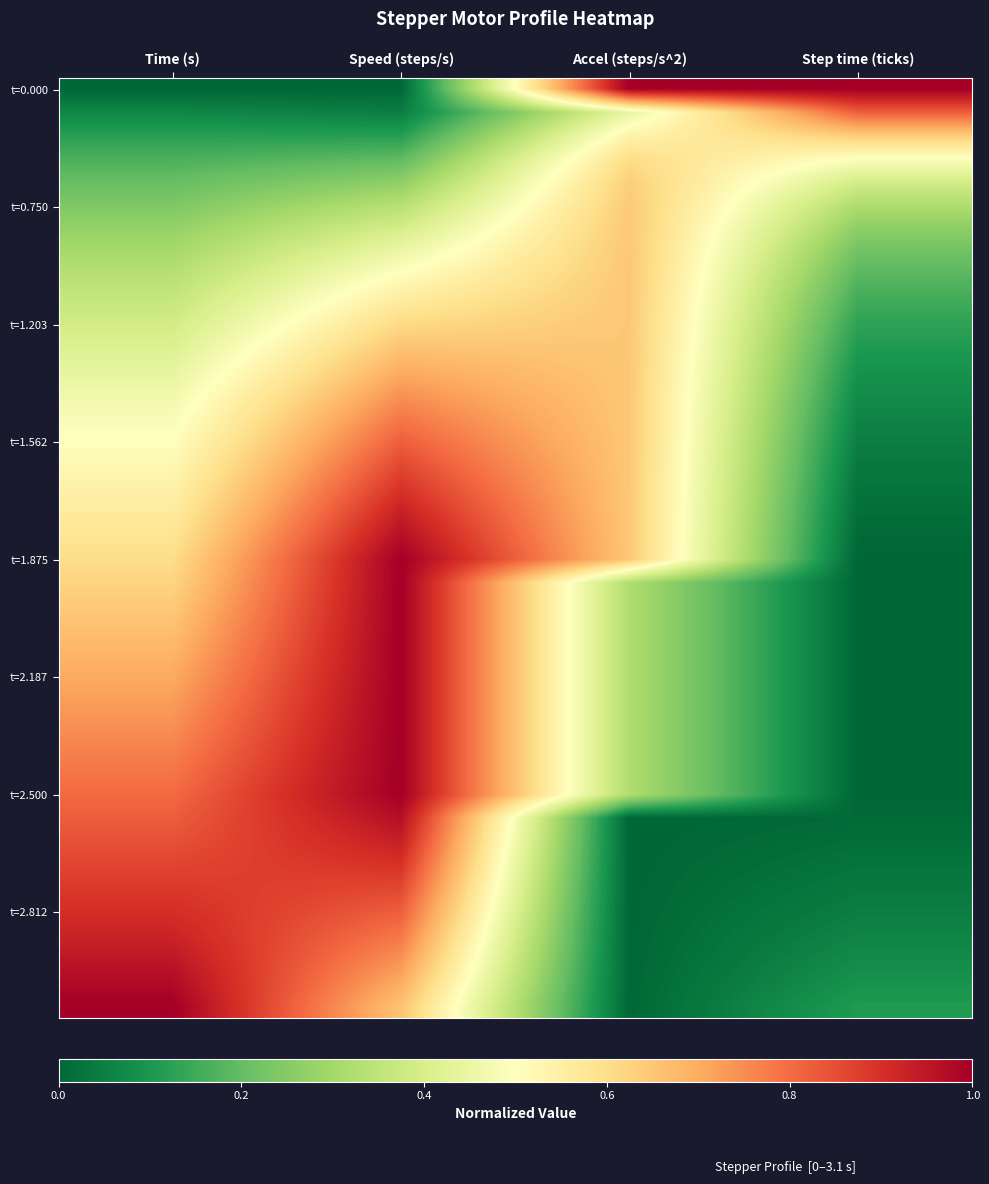

At how many categories does at least one series exceed 0?

4